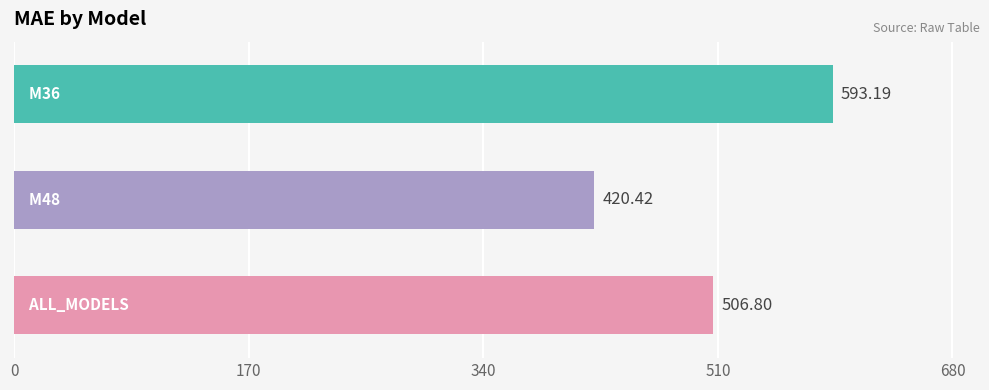

What is the sum of all values?

1520.4